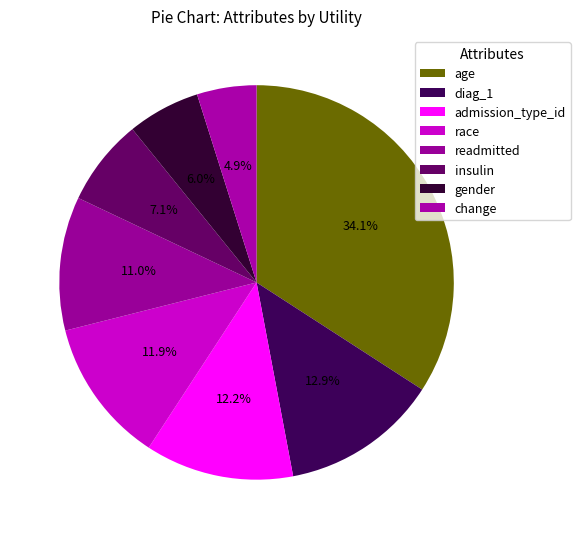

Which category has the biggest portion of the pie?

age